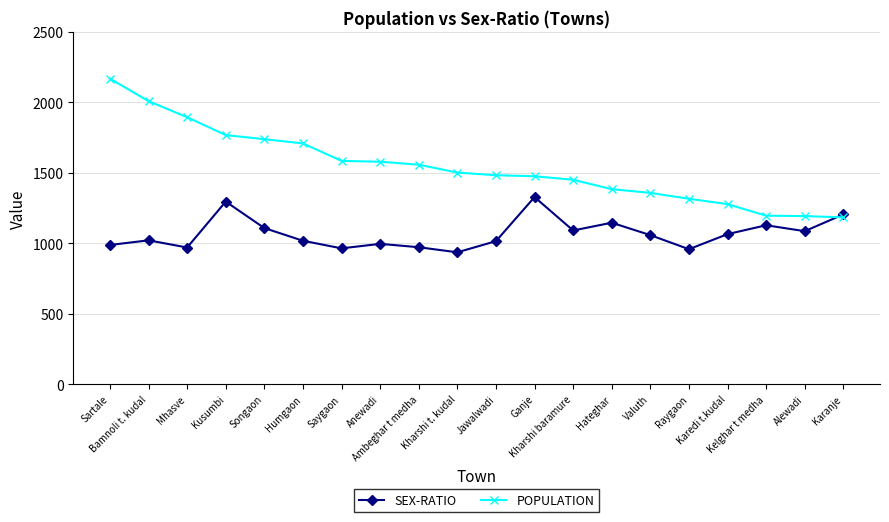

At which label does SEX-RATIO reach its peak?

Ganje